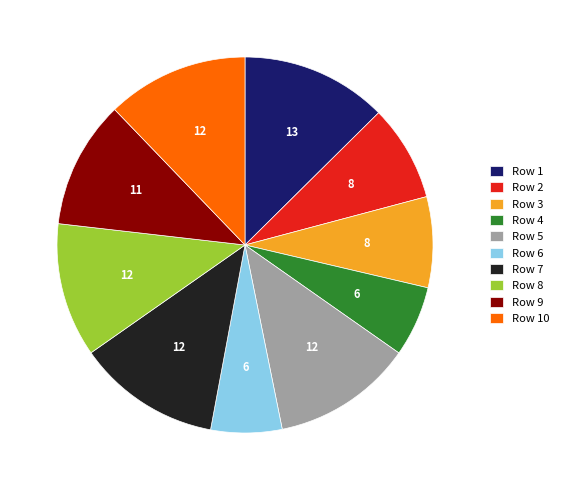

Does any single category account for the majority?

No